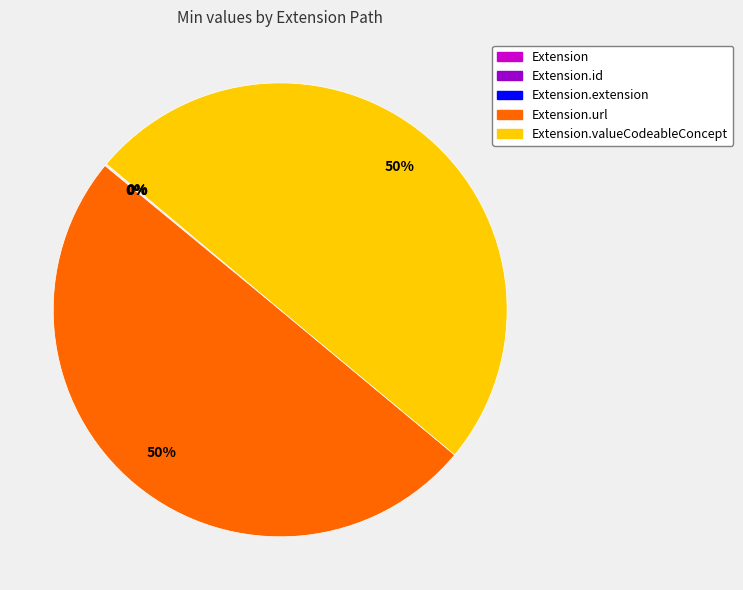

To the nearest percent, what is the difference between the largest and smallest slice percentages?

50%